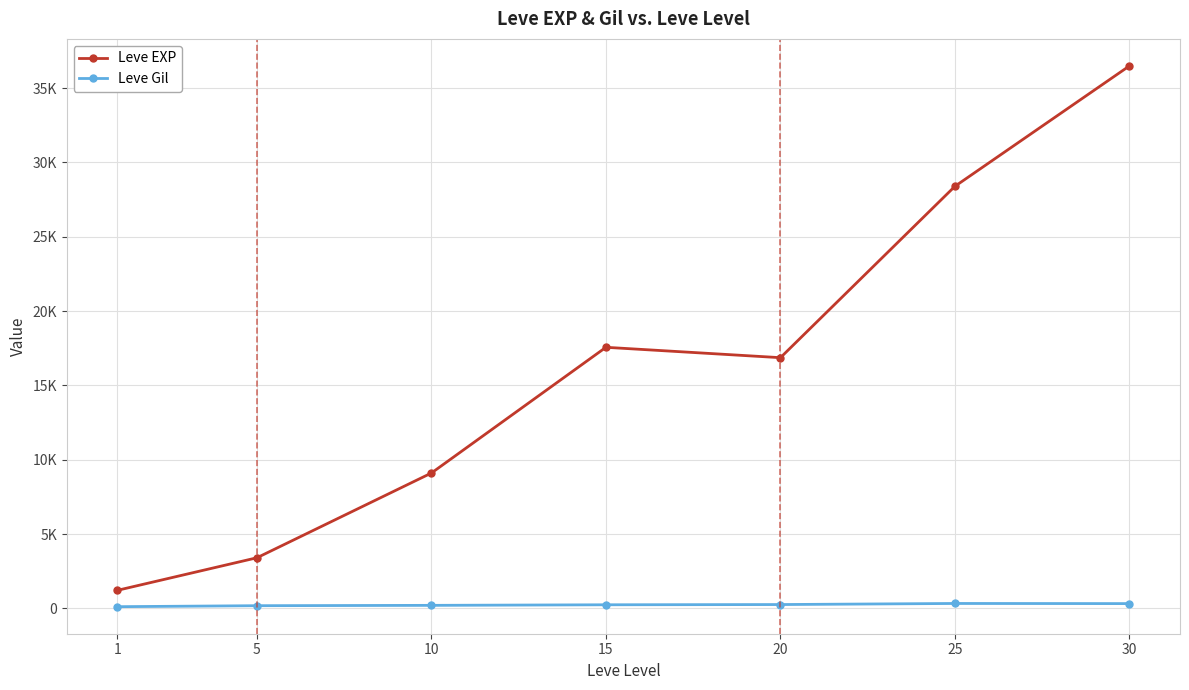

How many interior local peaks does the Leve Gil series have?

1